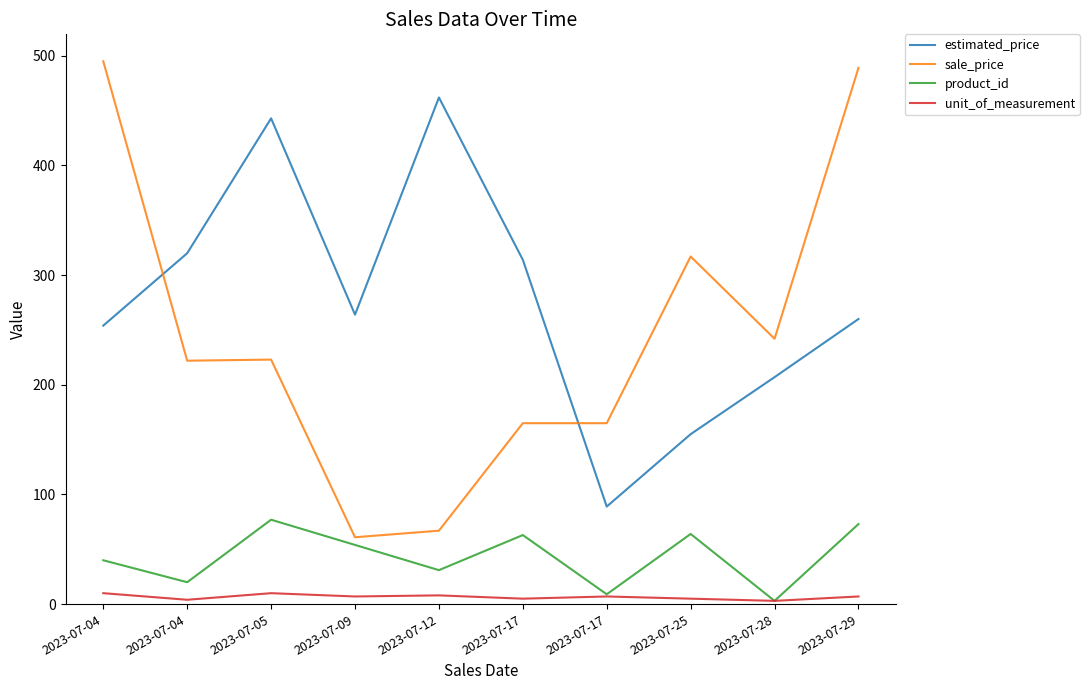

How many times do estimated_price and sale_price cross each other?

2